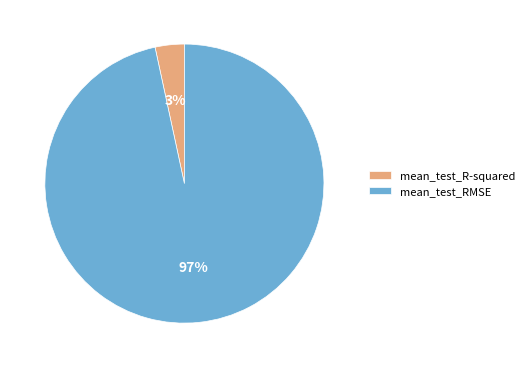

Count the number of slices in the pie.

2